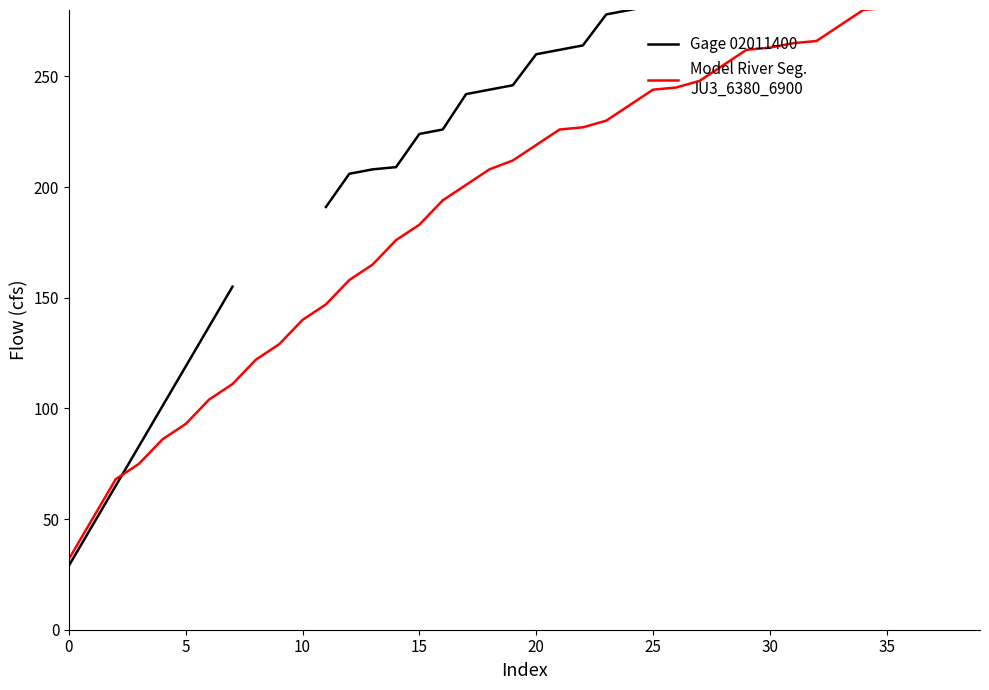

Is the value of Model River Seg.
JU3_6380_6900 at 11 greater than the value of Gage 02011400 at 22?

No